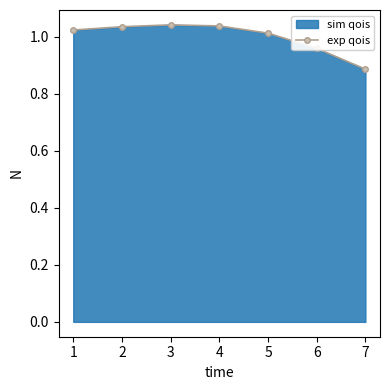

Where is the data nearest to the value 0?

7